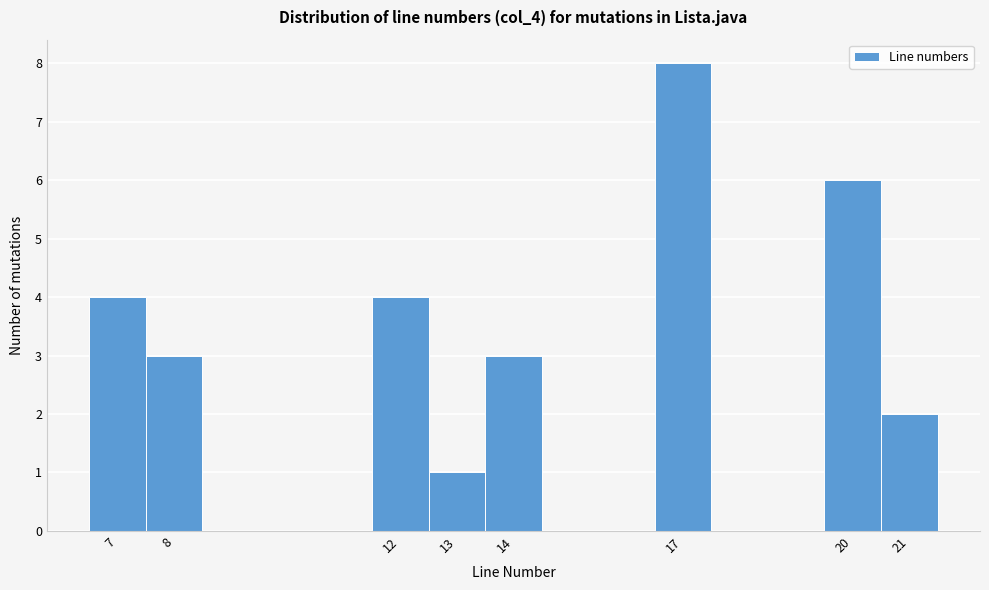

How tall is the bar that spans 11.5 to 12.5 on the x-axis? The values are not printed on the chart, so give them approximately, as read against the axis.

4